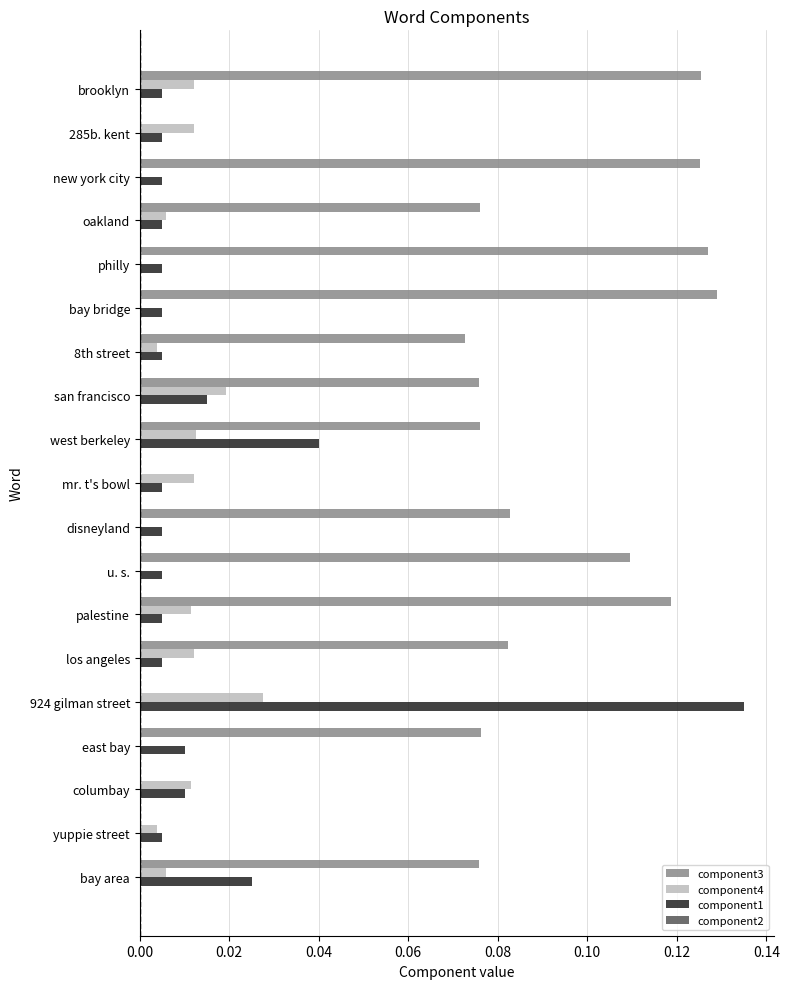

At which category is the sum across all series the highest?

924 gilman street